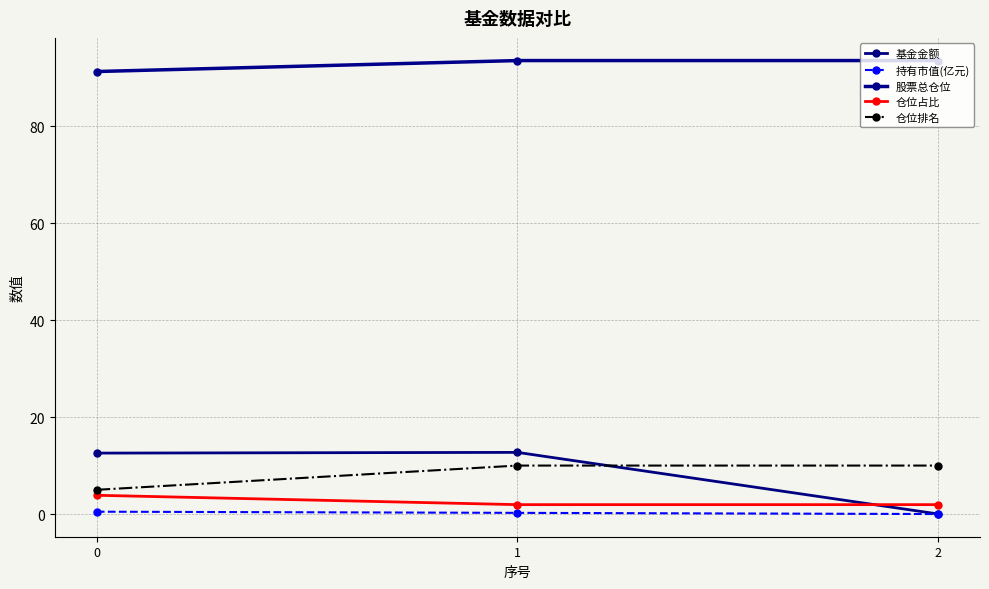

Reading left to right, transcribe all the data shown in this chart.

基金金额: 12.6	12.7	0.0
持有市值(亿元): 0.5	0.2	0.0
股票总仓位: 91.3	93.5	93.5
仓位占比: 3.9	1.9	1.9
仓位排名: 5.0	10.0	10.0